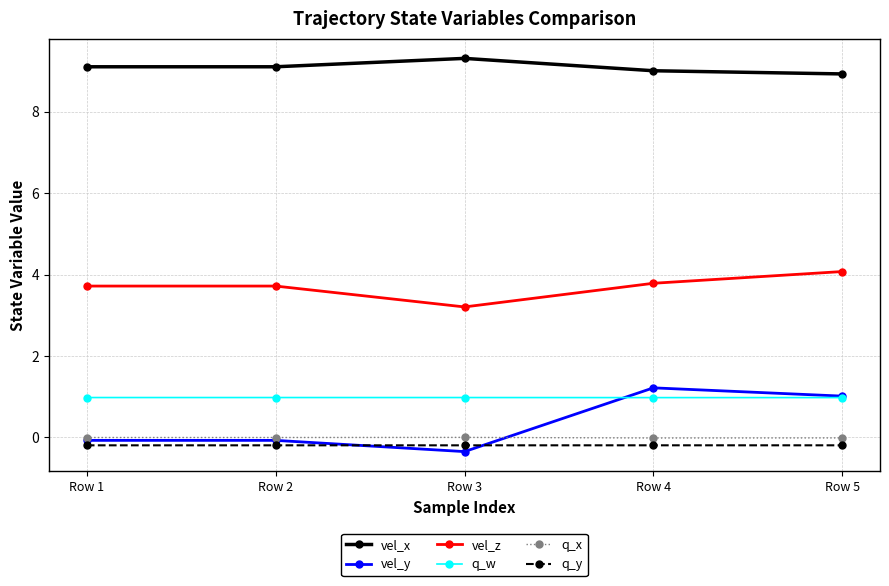

Count the number of categories in the chart.

5